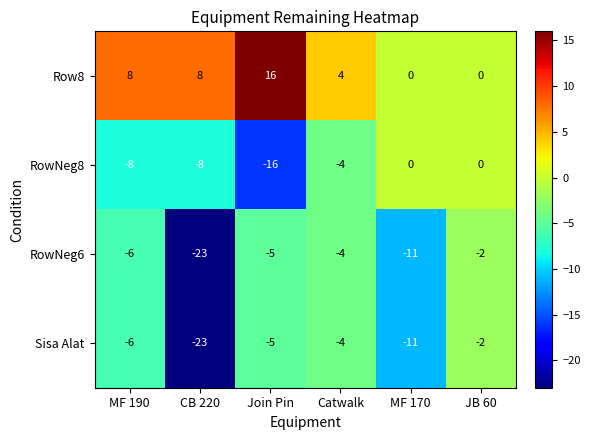

What is the sum of the RowNeg8 values at JB 60 and CB 220?

-8